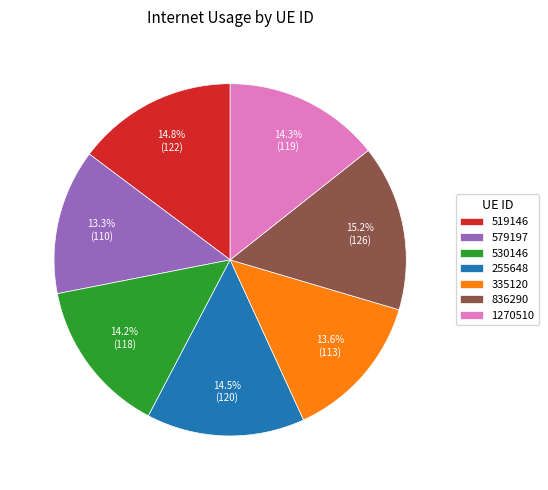

Does 519146 account for over 50% of the chart?

No